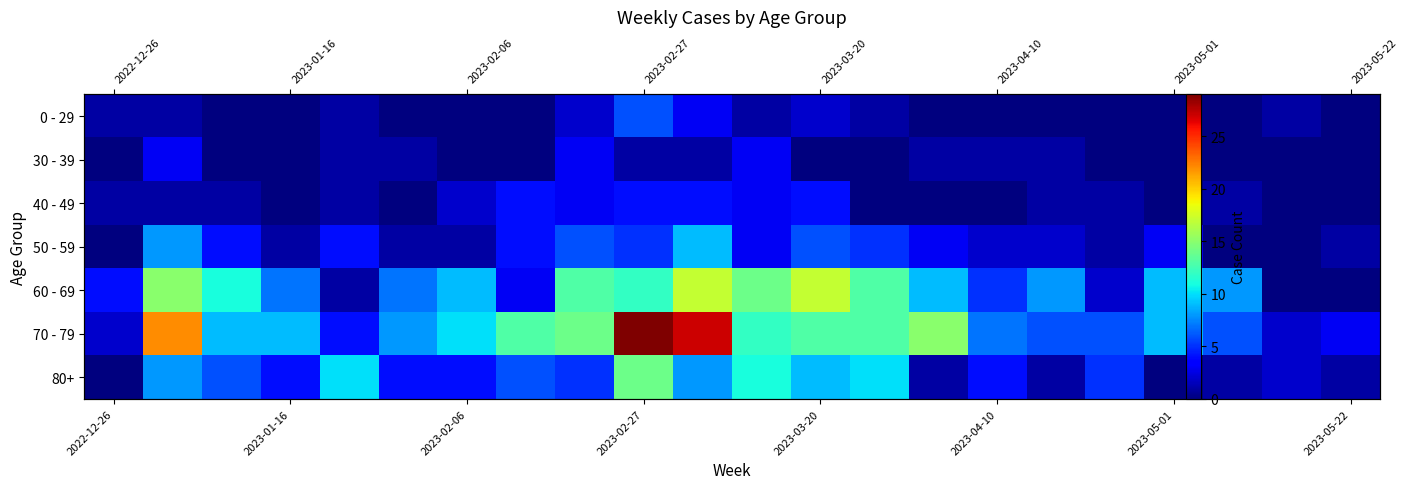

At how many categories does at least one series exceed 28?

1